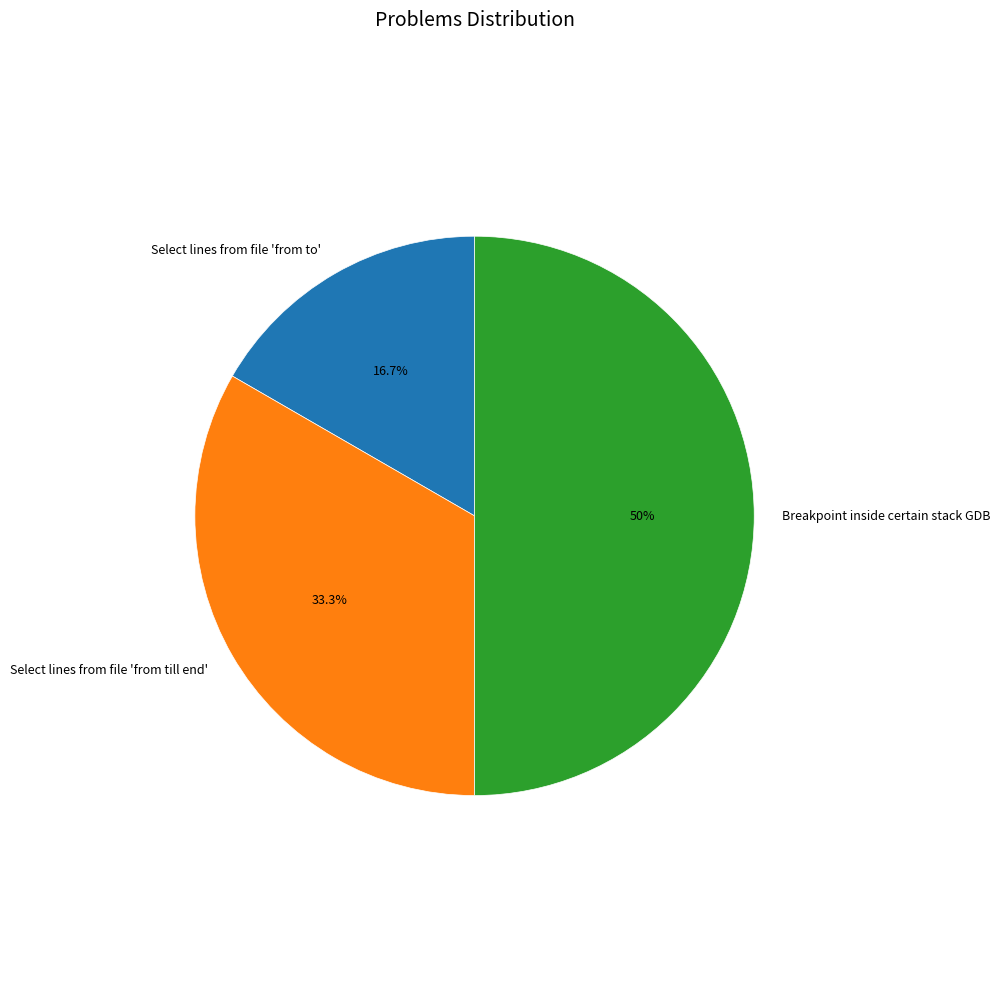

How many segments does this pie chart have?

3